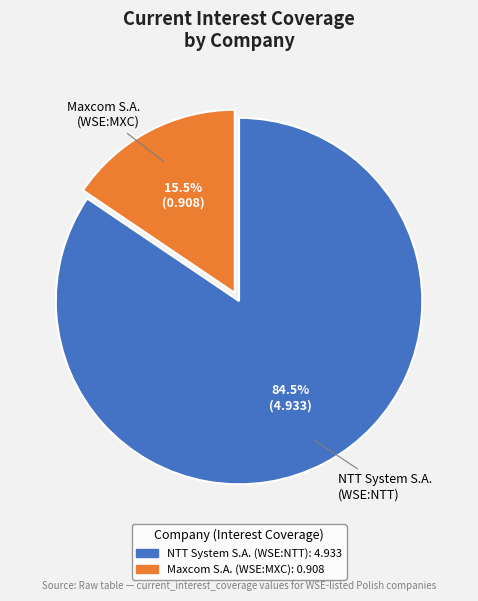

Is NTT System S.A. (WSE:NTT) the majority of the pie?

Yes